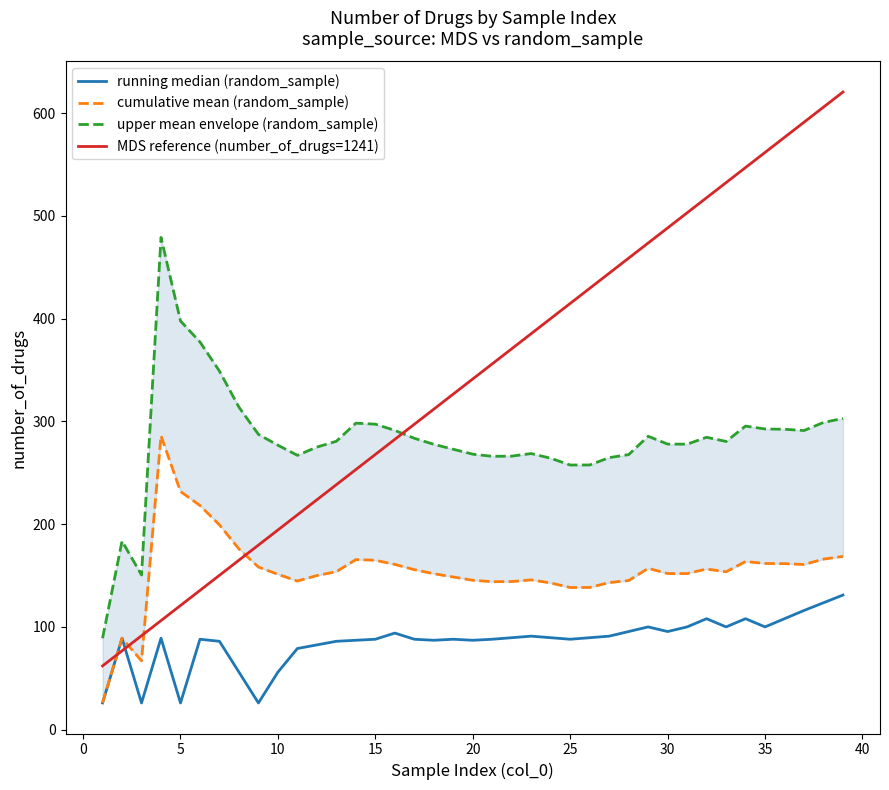

What are all the series names shown in the legend?

running median (random_sample), cumulative mean (random_sample), upper mean envelope (random_sample), MDS reference (number_of_drugs=1241)